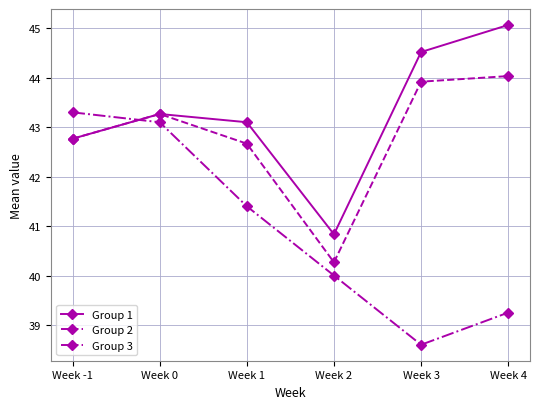

At which category does Group 2 reach its first local peak?

Week 0